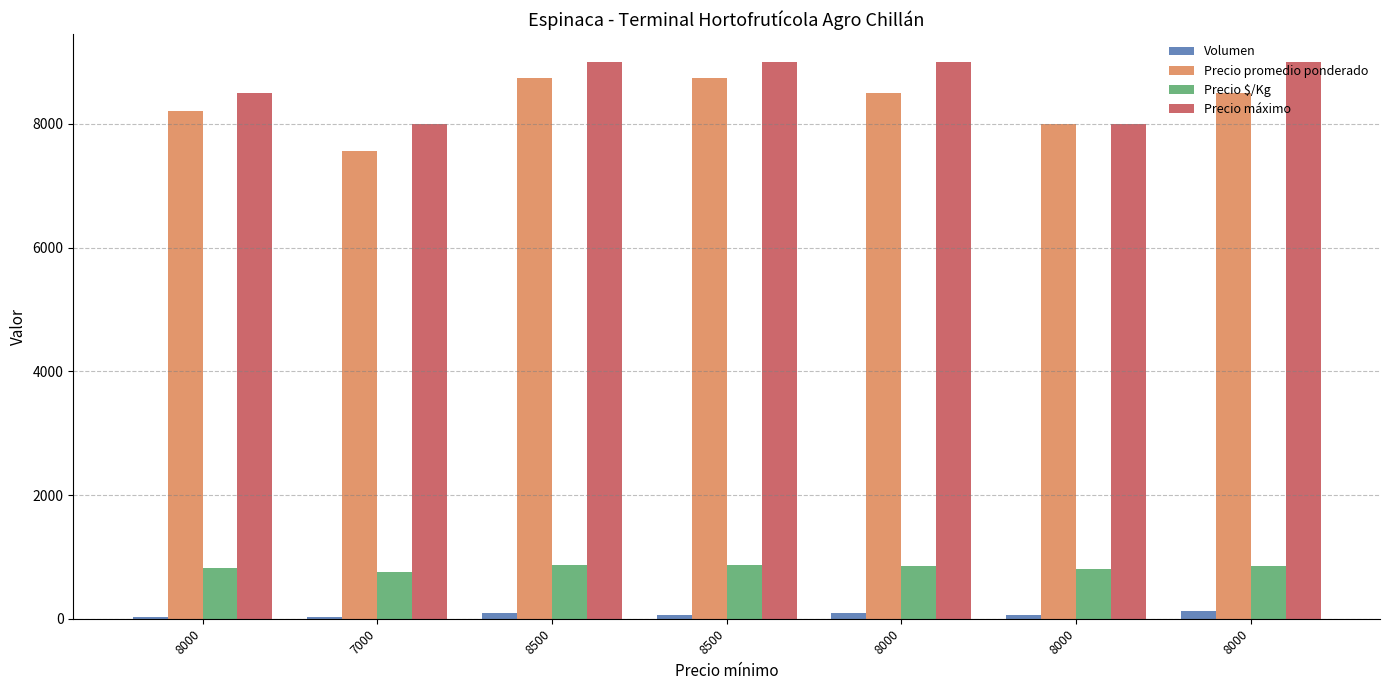

Reading left to right, what are all the values shown in this chart?

Volumen: 8000=28	7000=27	8500=100	8500=60	8000=100	8000=60	8000=120
Precio promedio ponderado: 8000=8214	7000=7556	8500=8750	8500=8750	8000=8500	8000=8000	8000=8500
Precio $/Kg: 8000=821	7000=756	8500=875	8500=875	8000=850	8000=800	8000=850
Precio máximo: 8000=8500	7000=8000	8500=9000	8500=9000	8000=9000	8000=8000	8000=9000